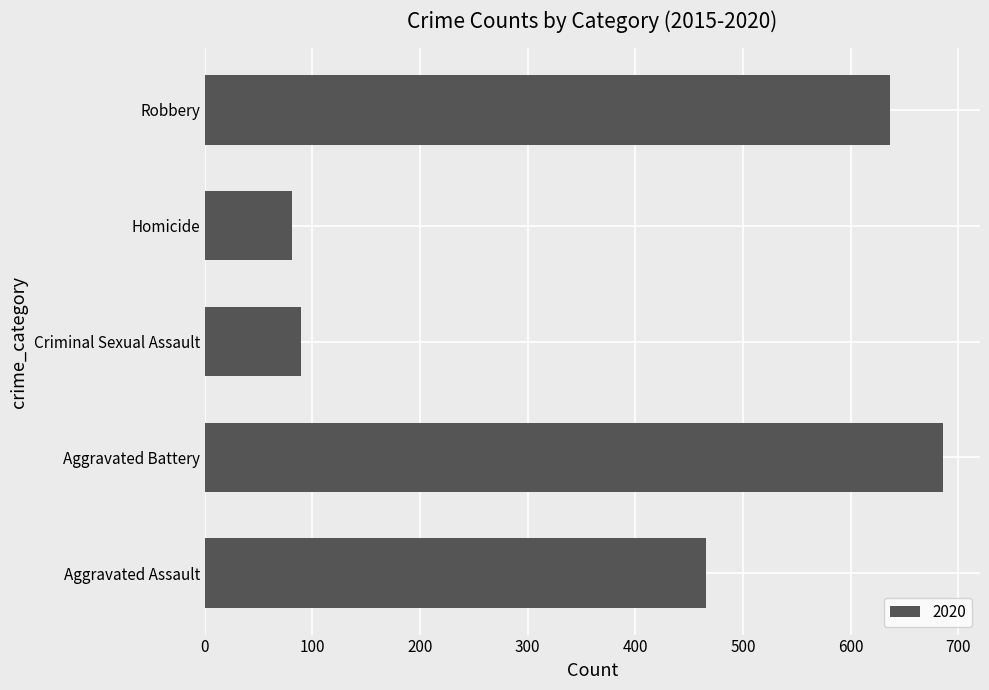

Which category has the highest value across all series?

Aggravated Battery